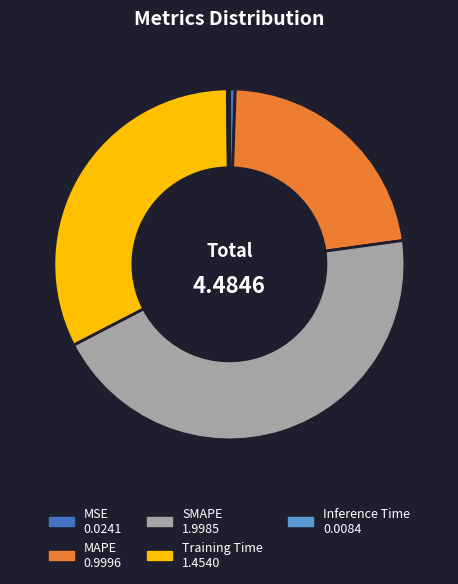

Is the sum of Training Time and MAPE greater than half?

Yes